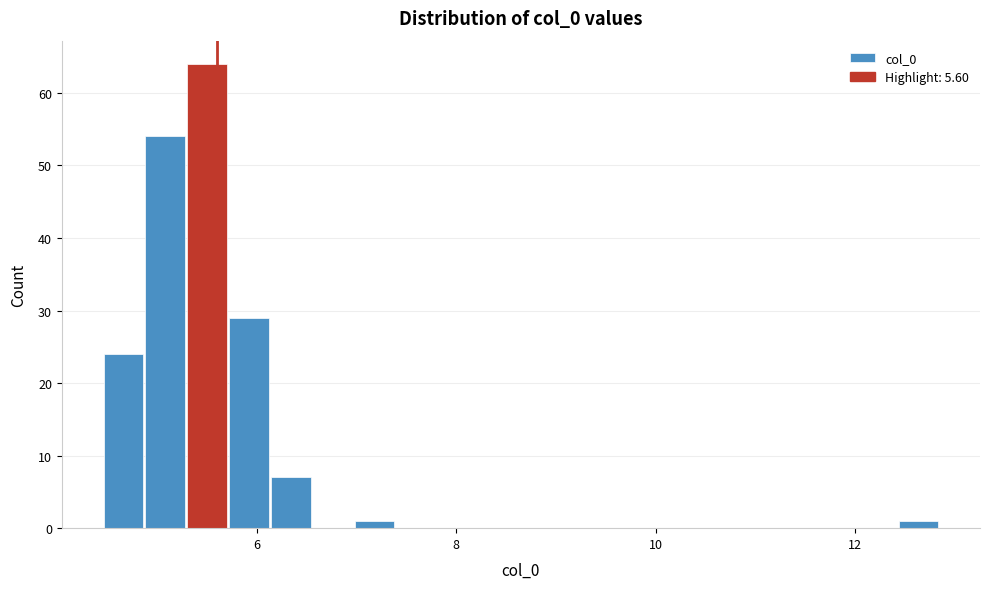

Read against the x-axis, roughly where is the centre of the tallest bar?

5.4